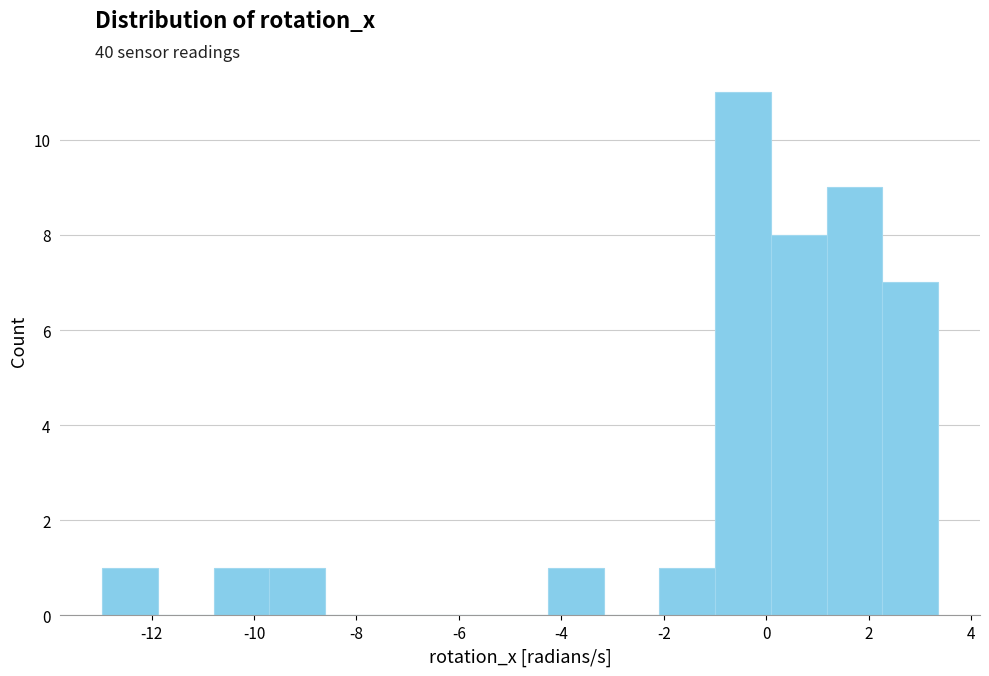

Reading left to right, transcribe this chart: for each bar, give the range it covers on the x-axis and its height. Neither the bar edges nor the heights are printed on the chart, so give them approximately, as read against the axes.

-13.0 to -11.8: 1
-11.8 to -10.8: 0
-10.8 to -9.8: 1
-9.8 to -8.6: 1
-8.6 to -7.6: 0
-7.6 to -6.4: 0
-6.4 to -5.4: 0
-5.4 to -4.2: 0
-4.2 to -3.2: 1
-3.2 to -2.0: 0
-2.0 to -1.0: 1
-1.0 to 0.0: 11
0.0 to 1.2: 8
1.2 to 2.2: 9
2.2 to 3.4: 7